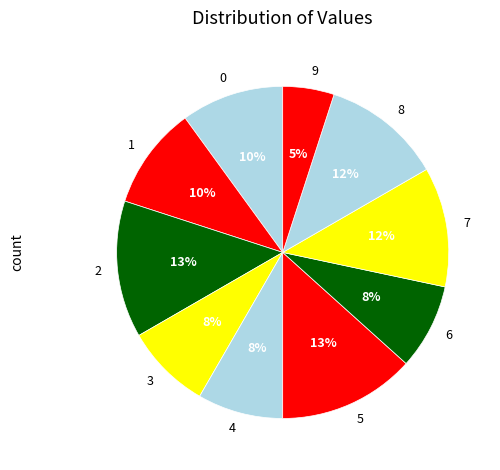

What is the ratio of the value at 9 to the value at 5?

0.4